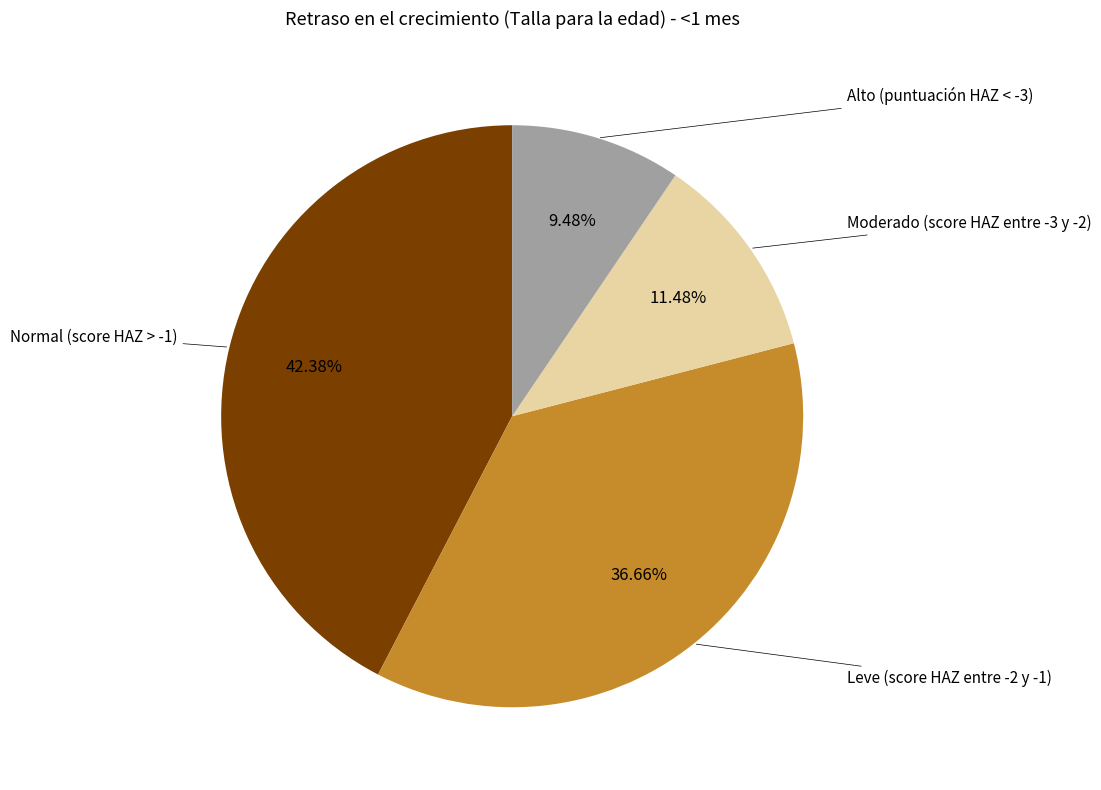

To the nearest percent, what is the average slice percentage?

25%